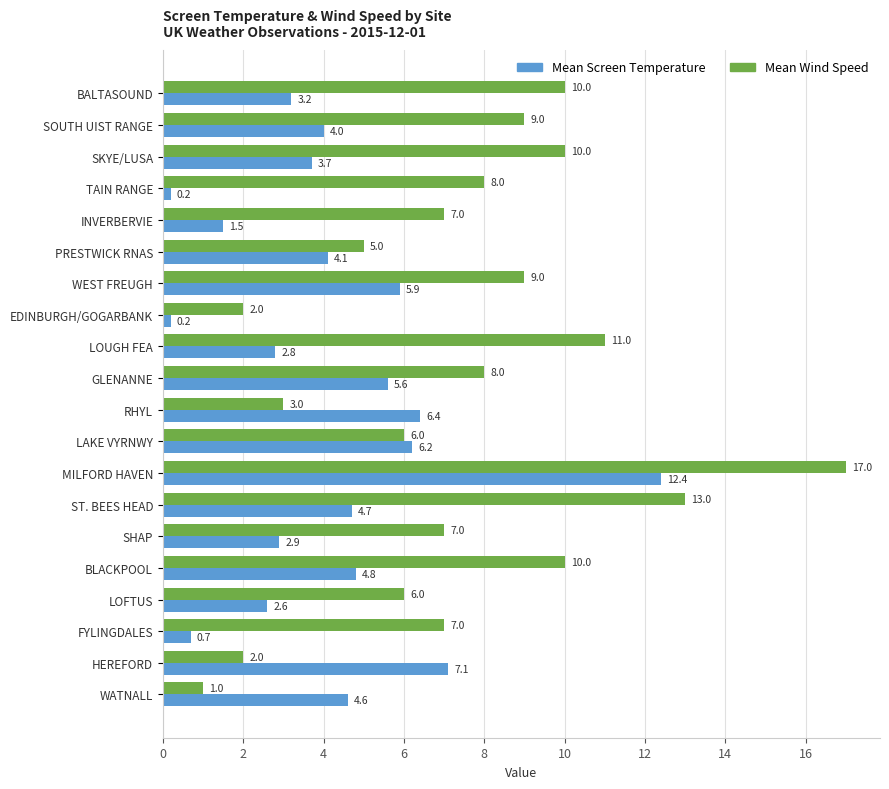

Which series has the largest total across all categories?

Mean Wind Speed